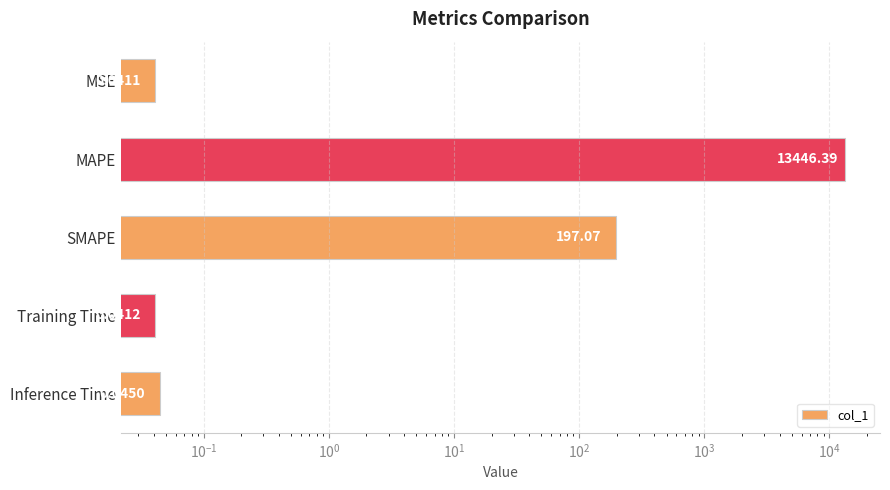

What is the average value?

2728.7